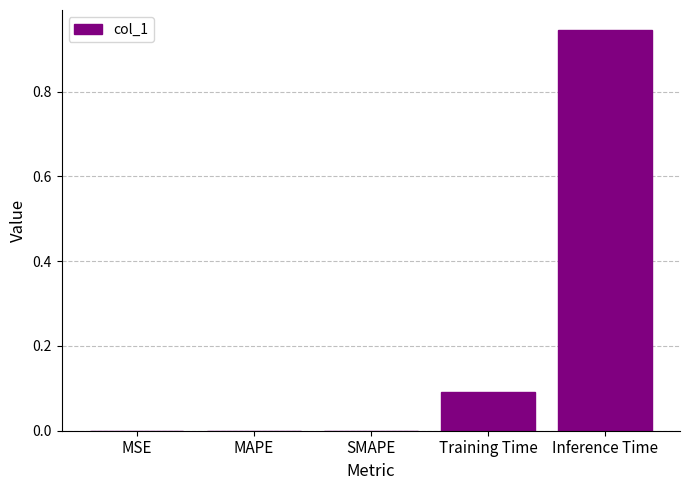

What is the sum of all values?

1.0